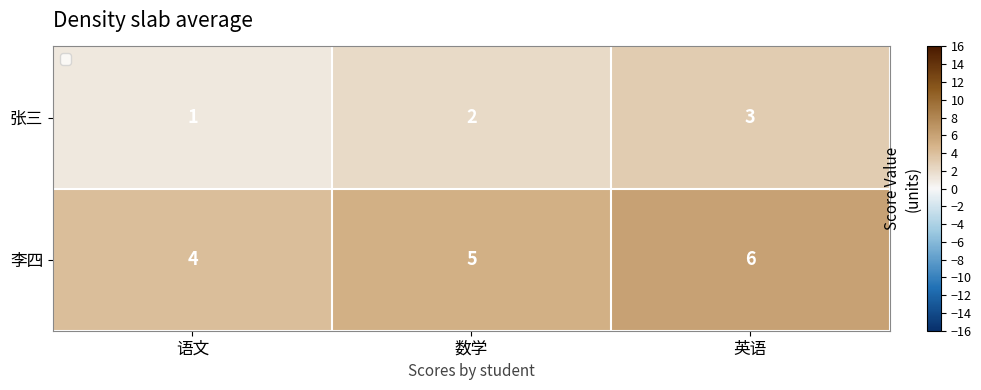

Read the value at 语文.

4